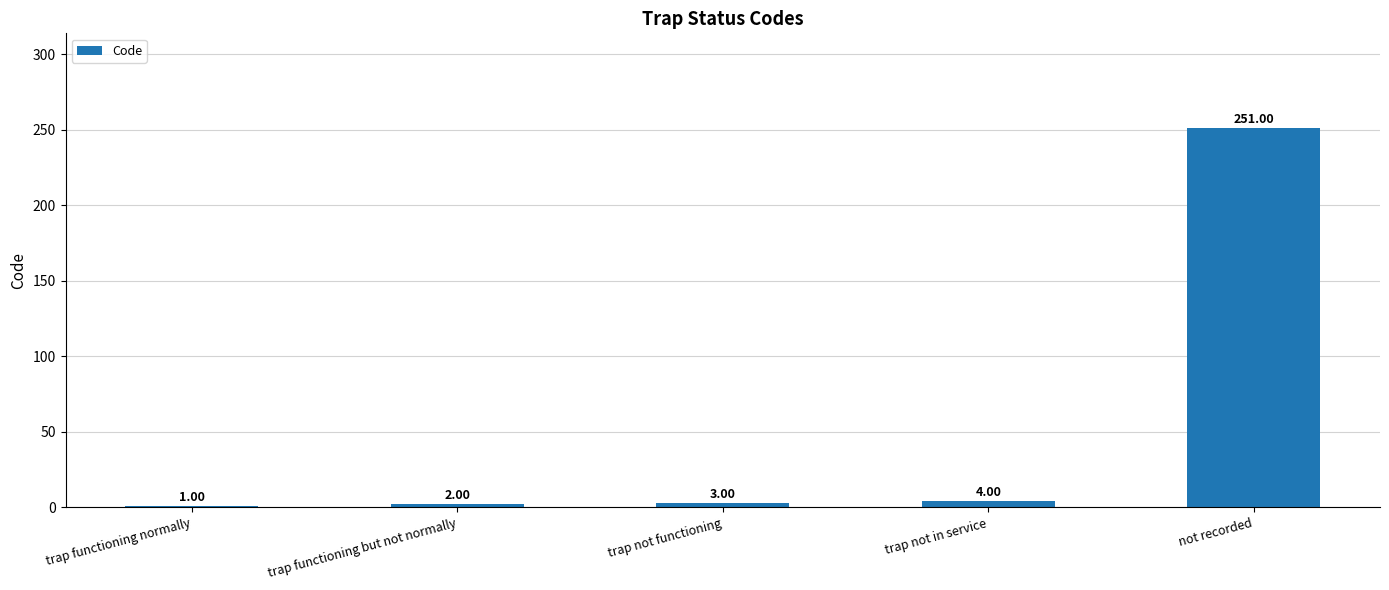

How many data points are less than 3?

2